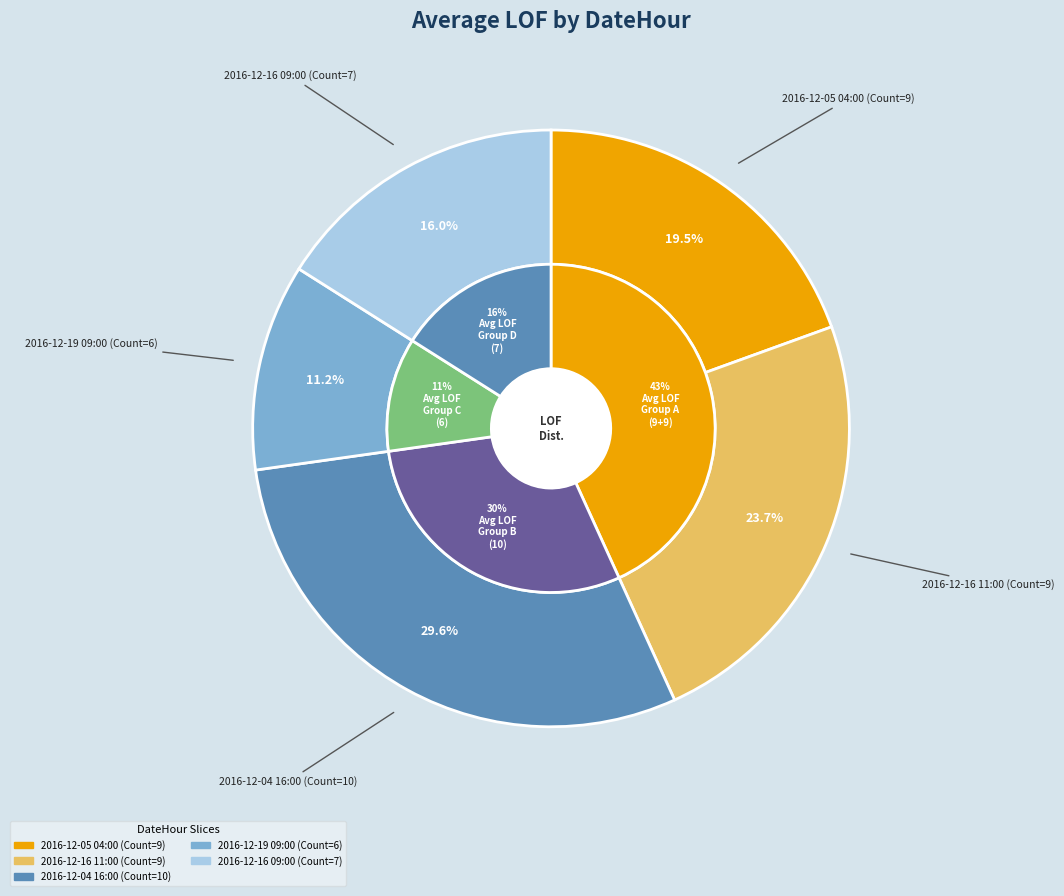

To the nearest percent, what portion does 2016-12-19 09:00 (Count=6) represent?

11%